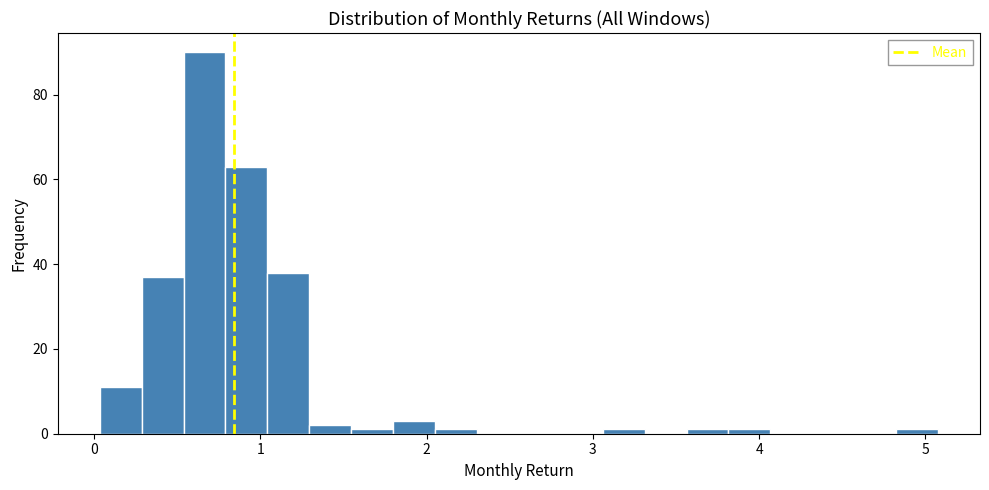

Read against the x-axis, roughly where is the centre of the tallest bar?

0.7